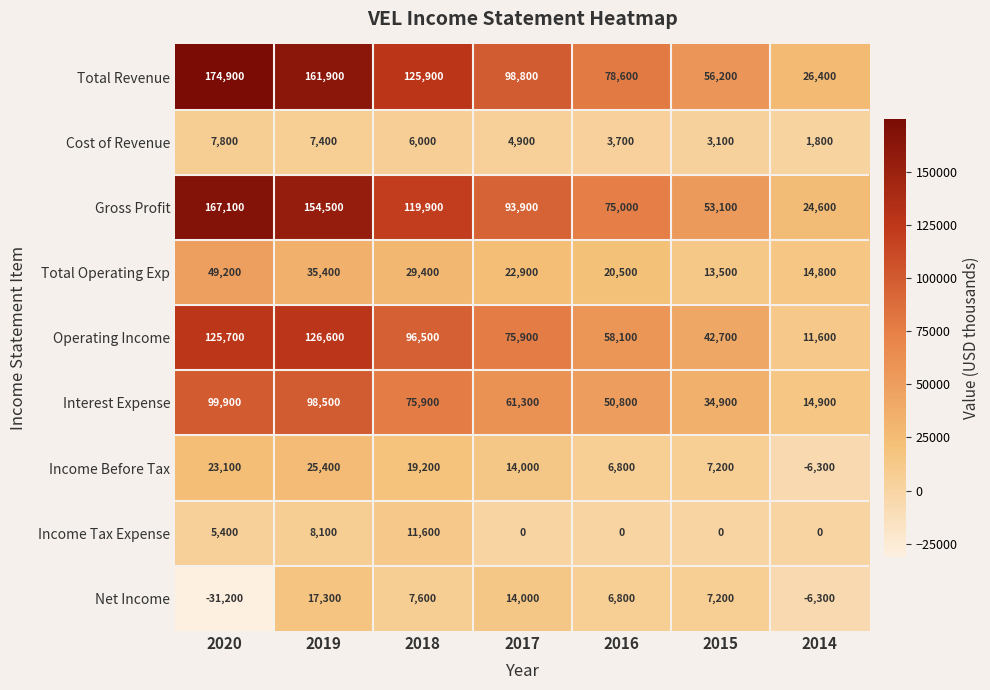

What is the difference between the Total Revenue values at 2018 and 2017?

27100